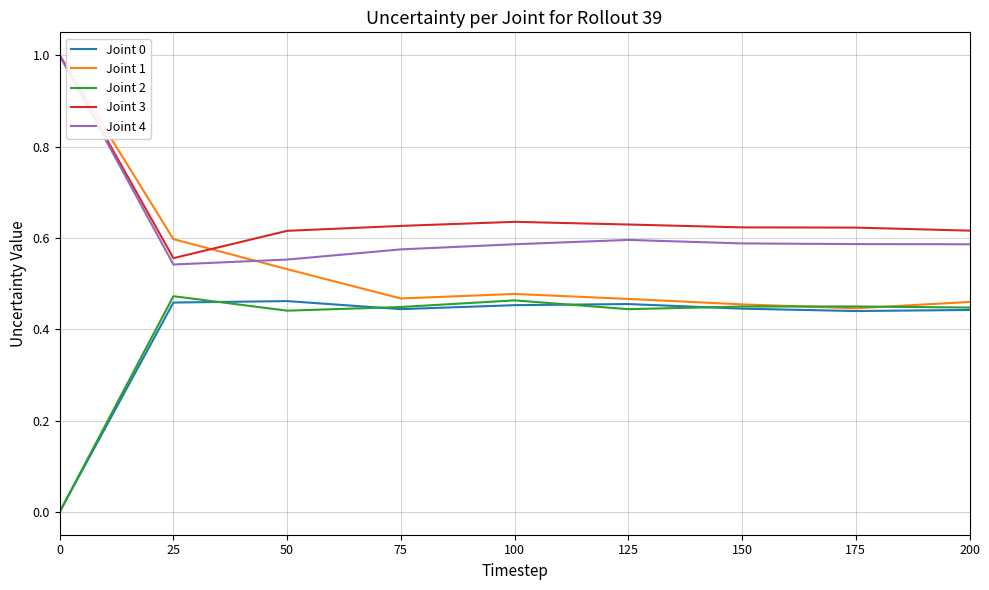

How many positive values does the Joint 0 series have?

8